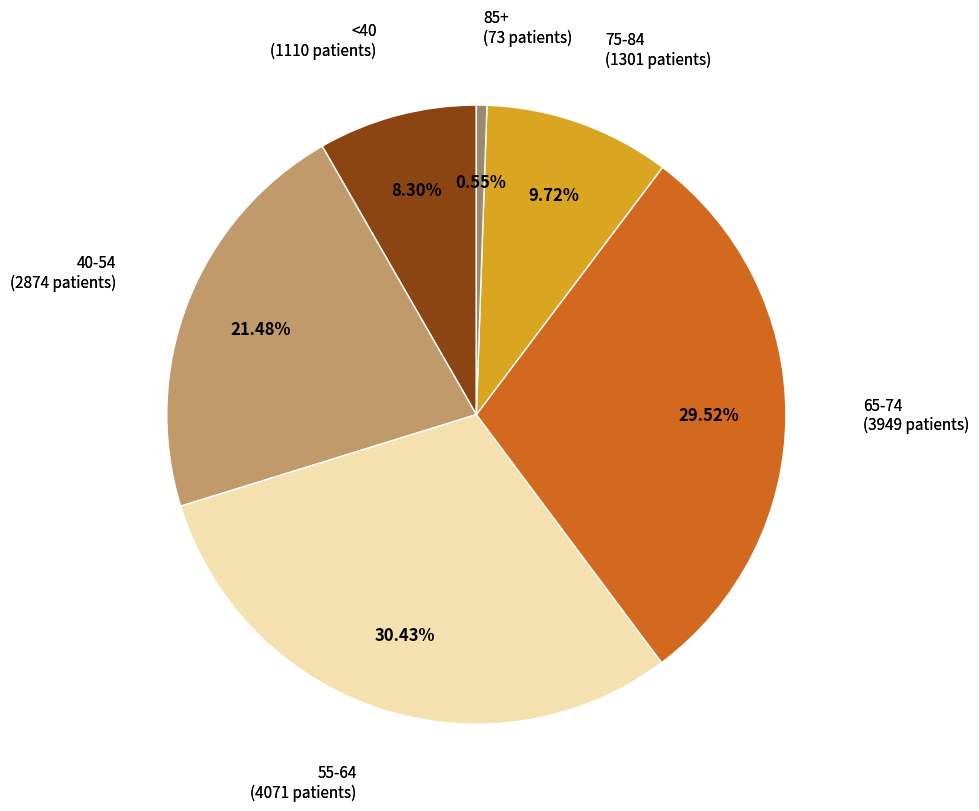

Approximately how many times larger is the value at <40 (1110 patients) compared to 75-84 (1301 patients)?

0.9